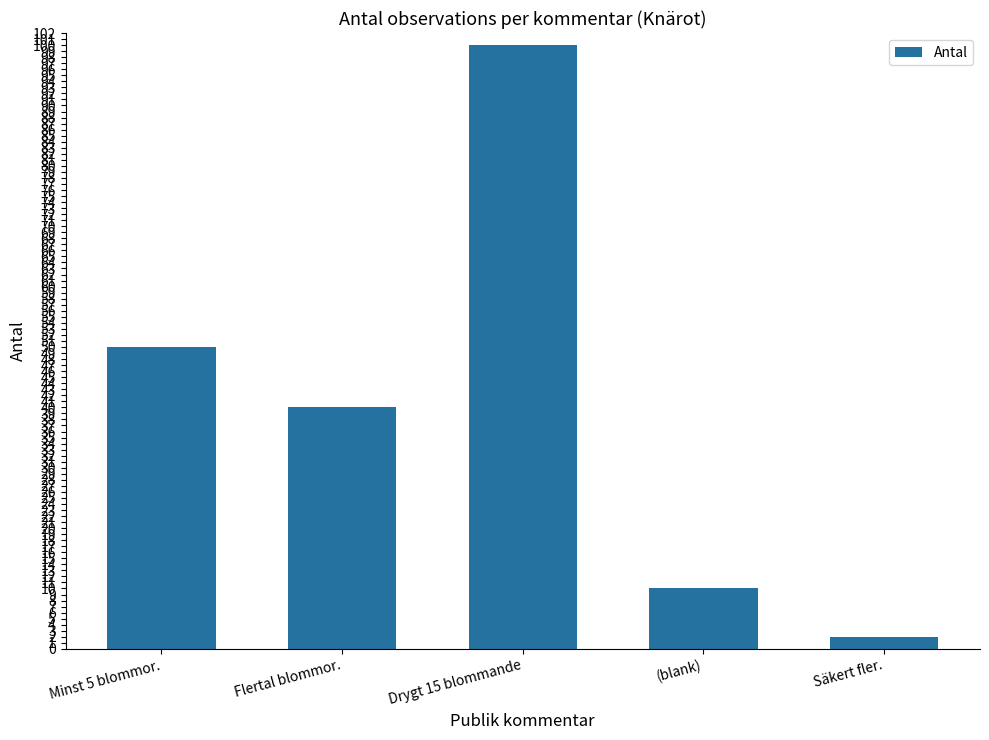

Reading left to right, what are all the values shown in this chart?

Minst 5 blommor.=50	Flertal blommor.=40	Drygt 15 blommande=100	(blank)=10	Säkert fler.=2